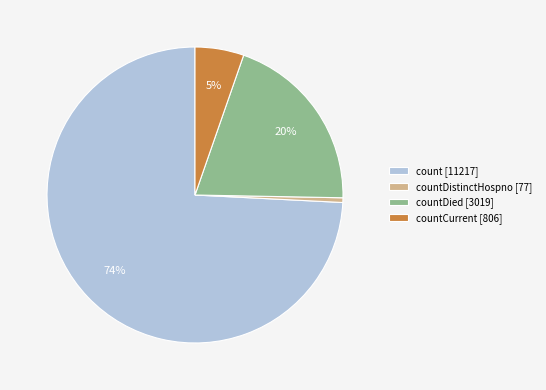

To the nearest percent, what percentage of the pie is count [11217]?

74%